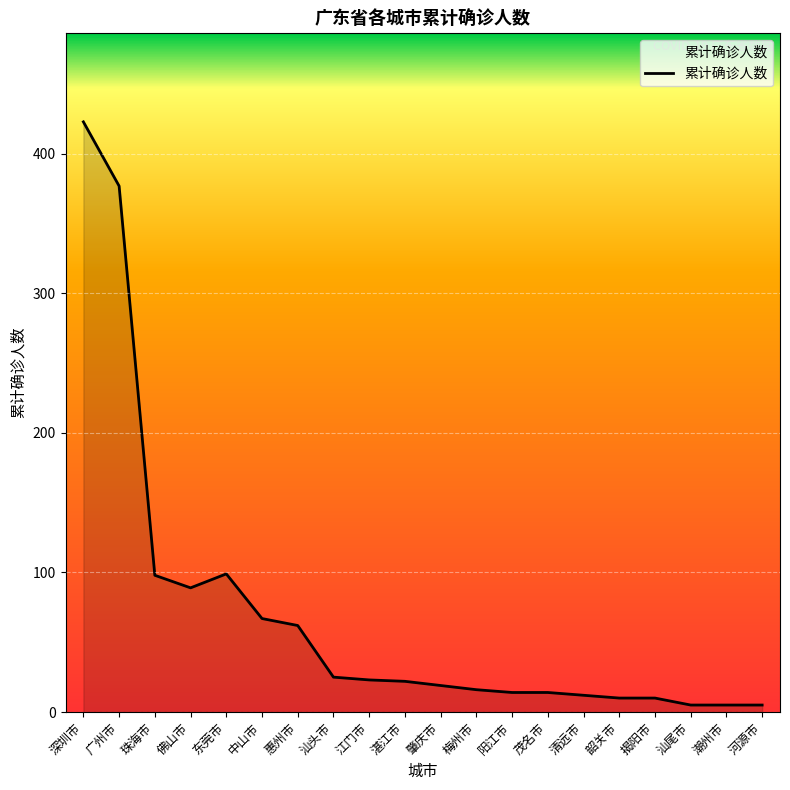

What is the change in value from 珠海市 to 湛江市?

-76